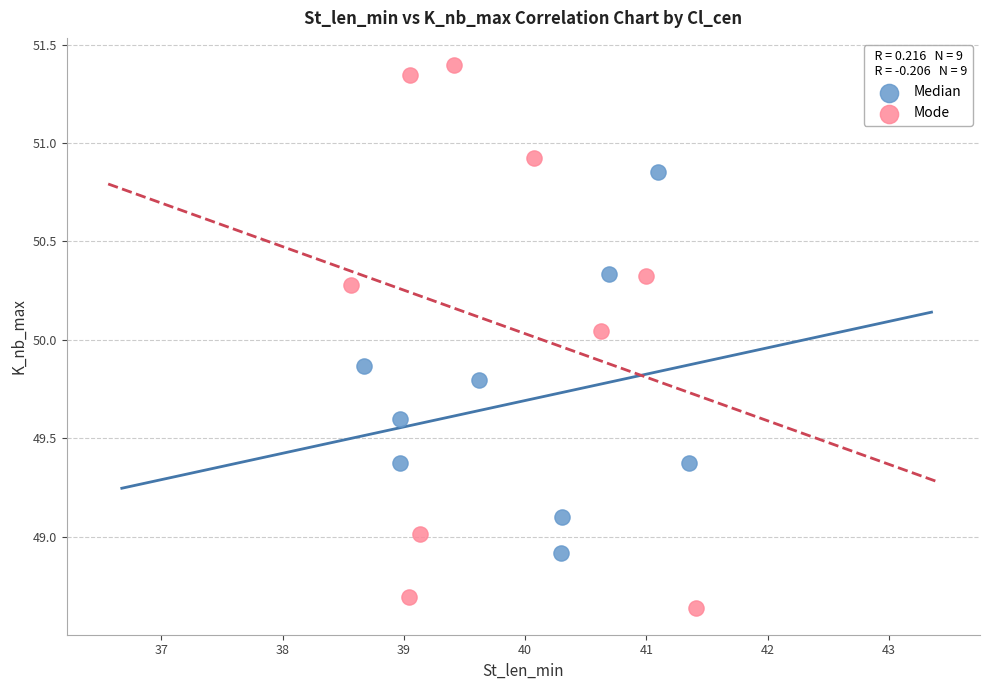

Which series has the largest Y range (max minus min)?

Mode